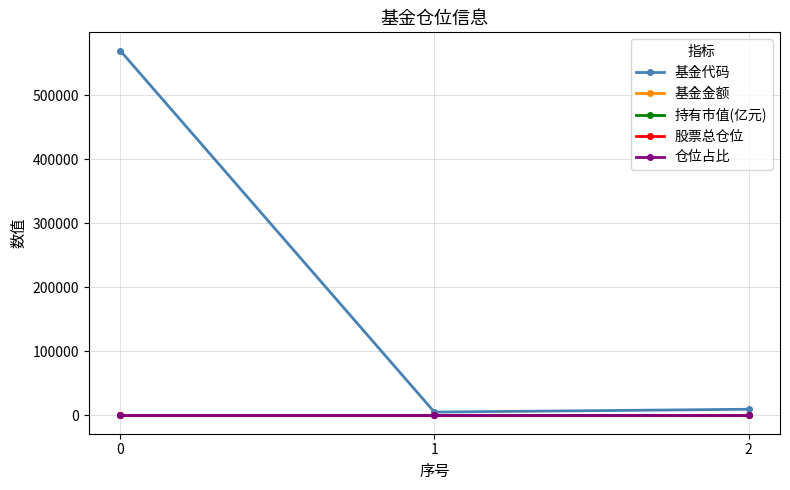

Which series has the largest total across all categories?

基金代码